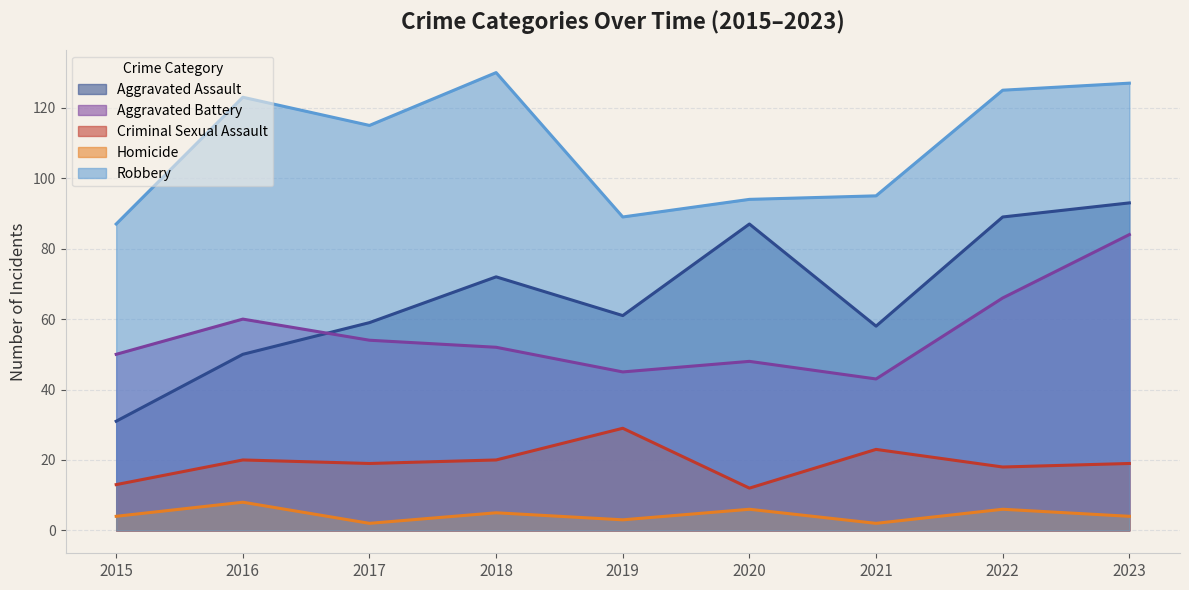

What is the greatest value displayed?

130